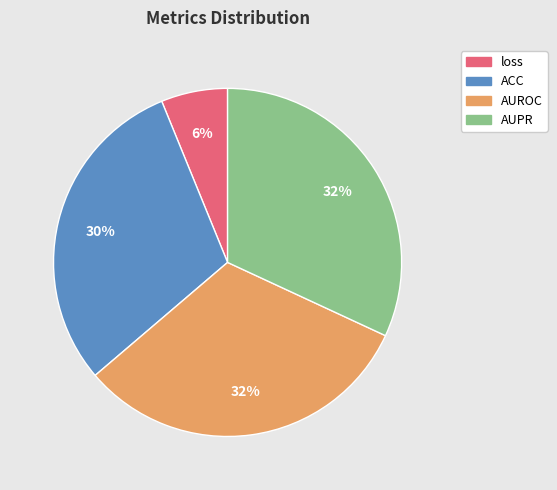

Which has a higher value, loss or AUPR?

AUPR